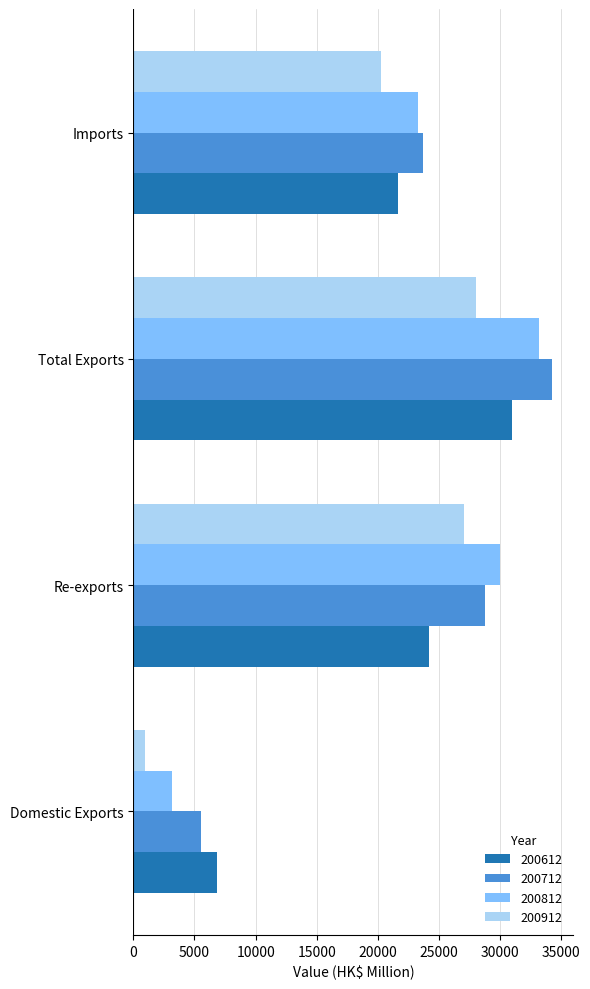

Where is 200812 nearest to the value 18149?

Imports